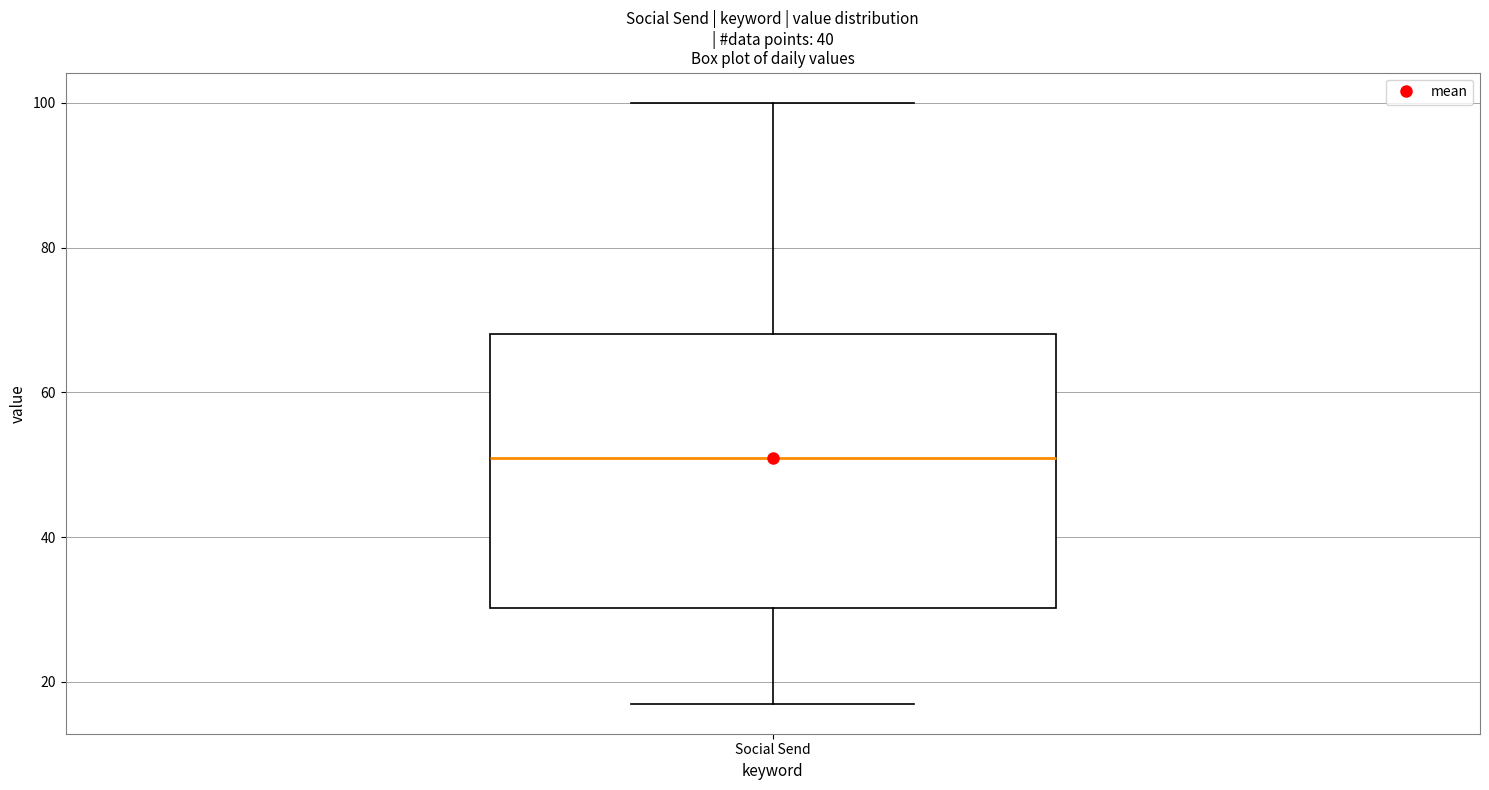

Read this box plot against the y-axis: the position of the median line, the range covered by the box, and the ends of both whiskers. The values are not printed on the chart, so give them approximately, as read against the axis.

median 52, box 30 to 68, whiskers 18 to 100